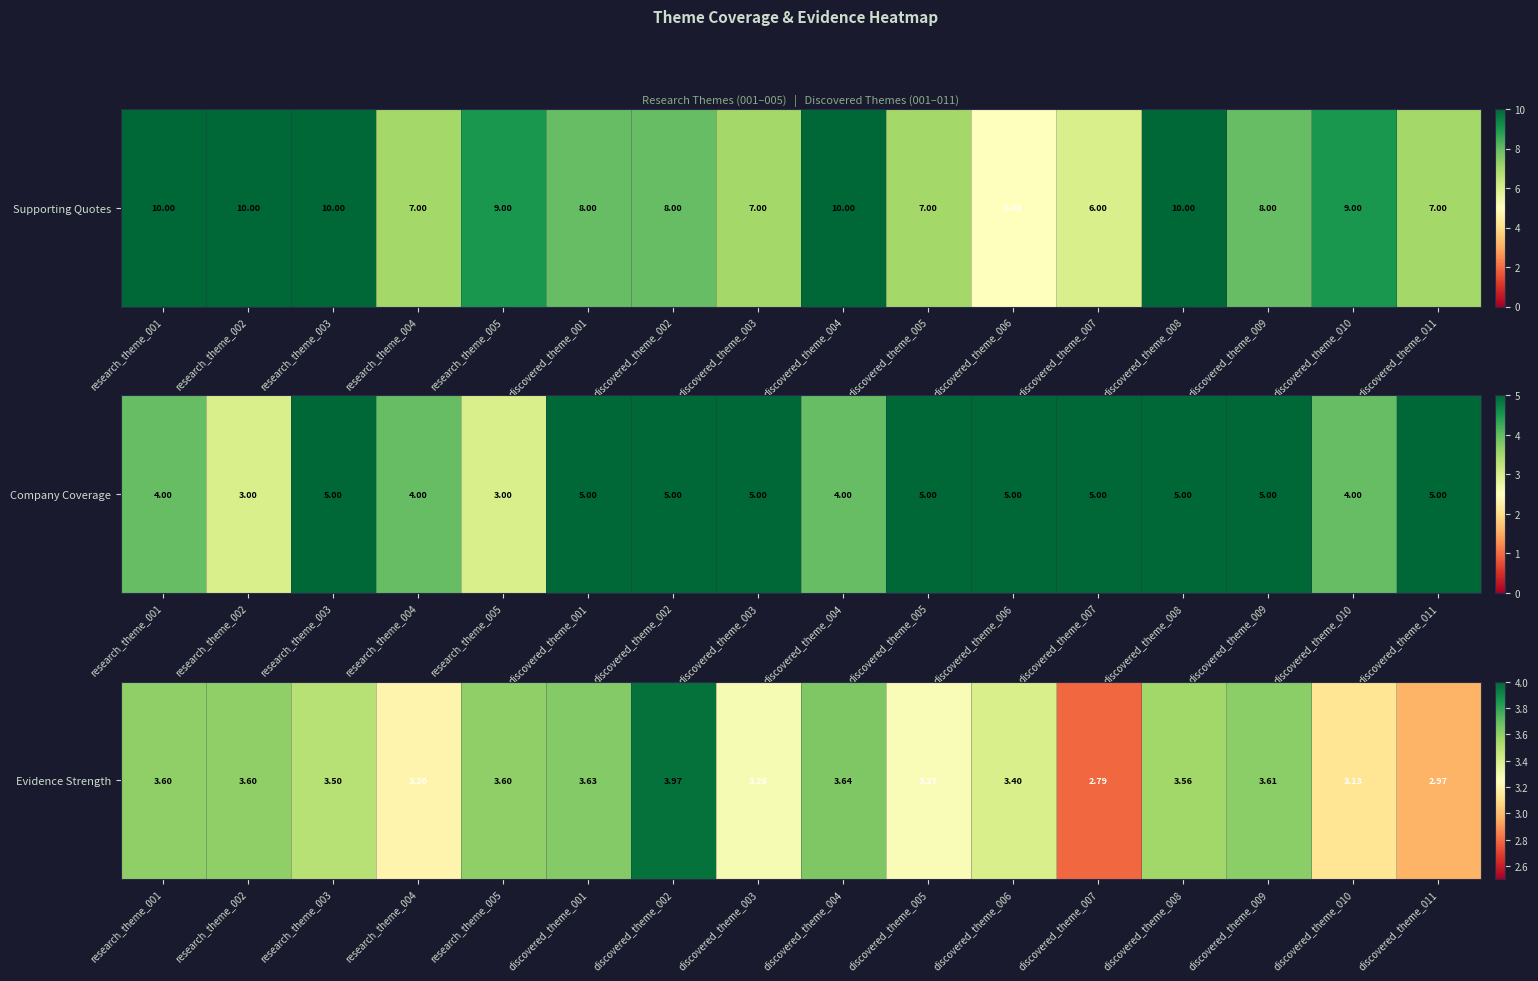

What is the ratio of the value at discovered_theme_010 to the value at discovered_theme_001?

0.9